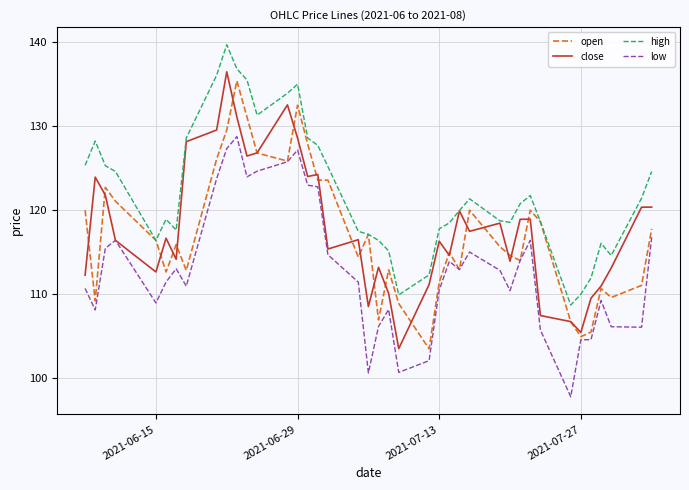

What is the minimum value shown in the chart?

97.8